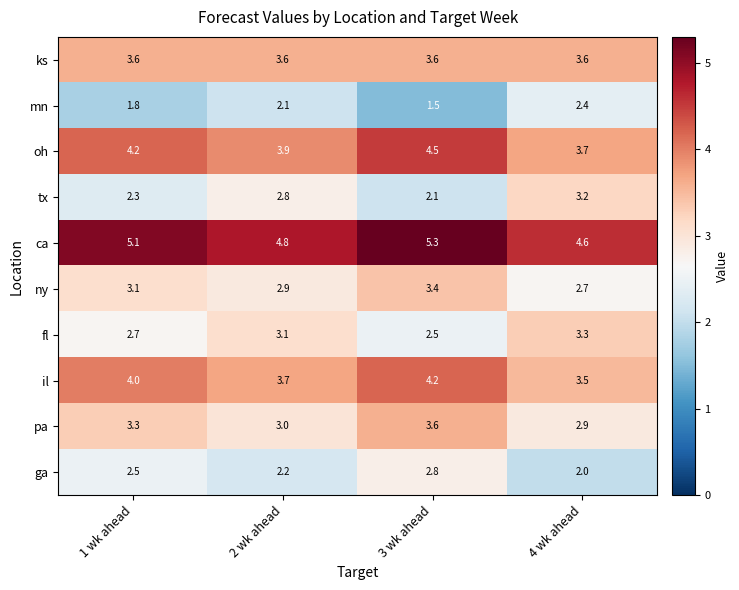

What is the minimum value shown in the chart?

1.5